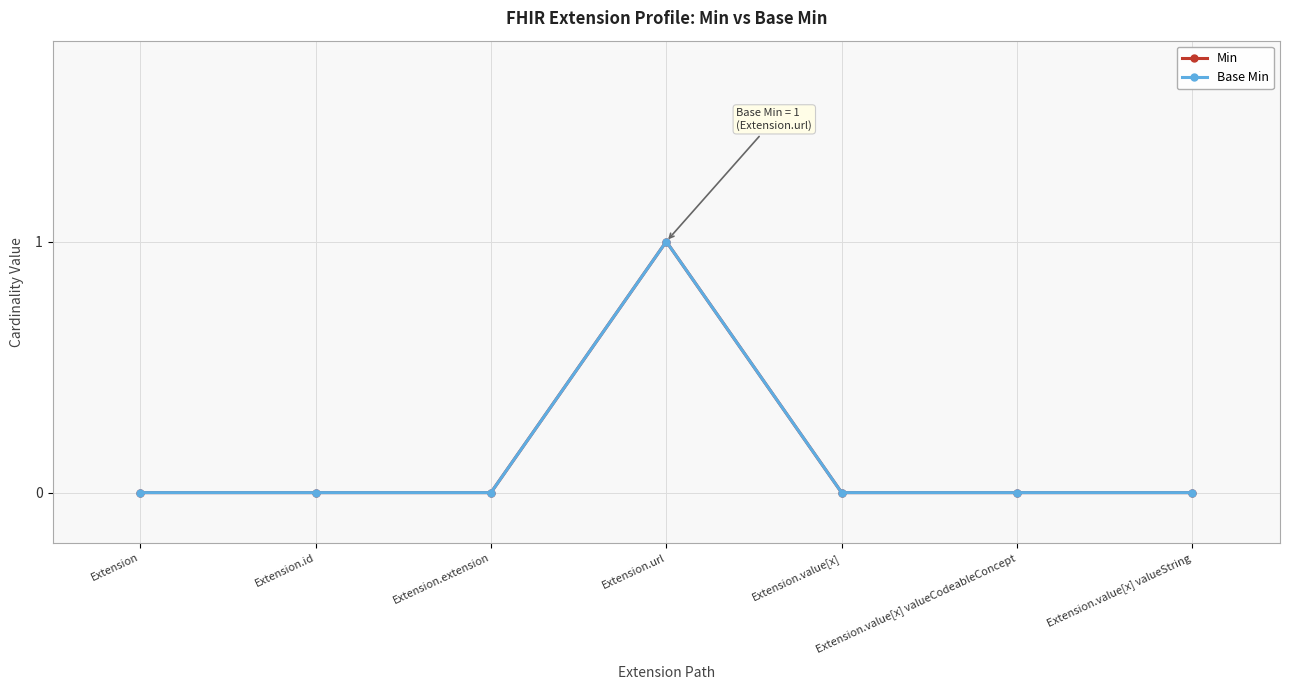

Does the chart have visible grid lines?

Yes